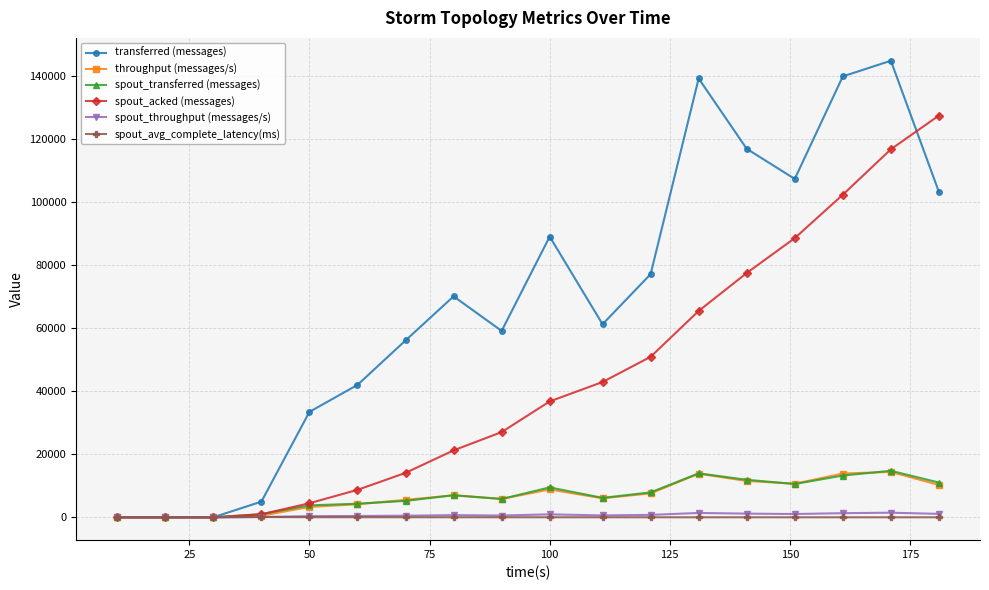

What is the maximum value for transferred (messages)?

144960.0